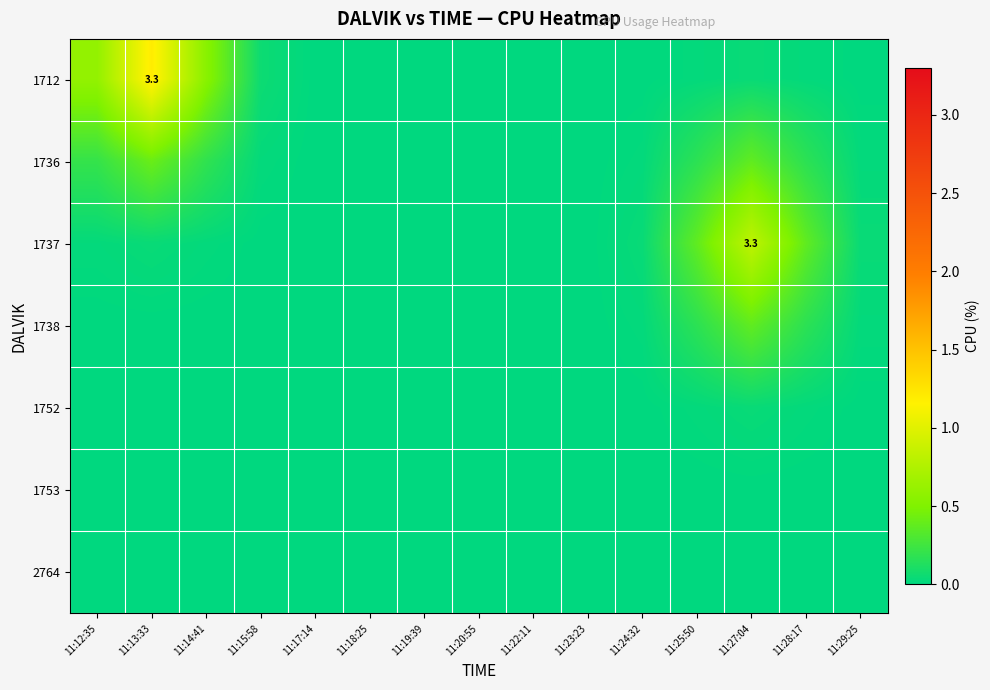

List the series in order of their peak value, lowest first.

2764, 1753, 1752, 1738, 1736, 1737, 1712